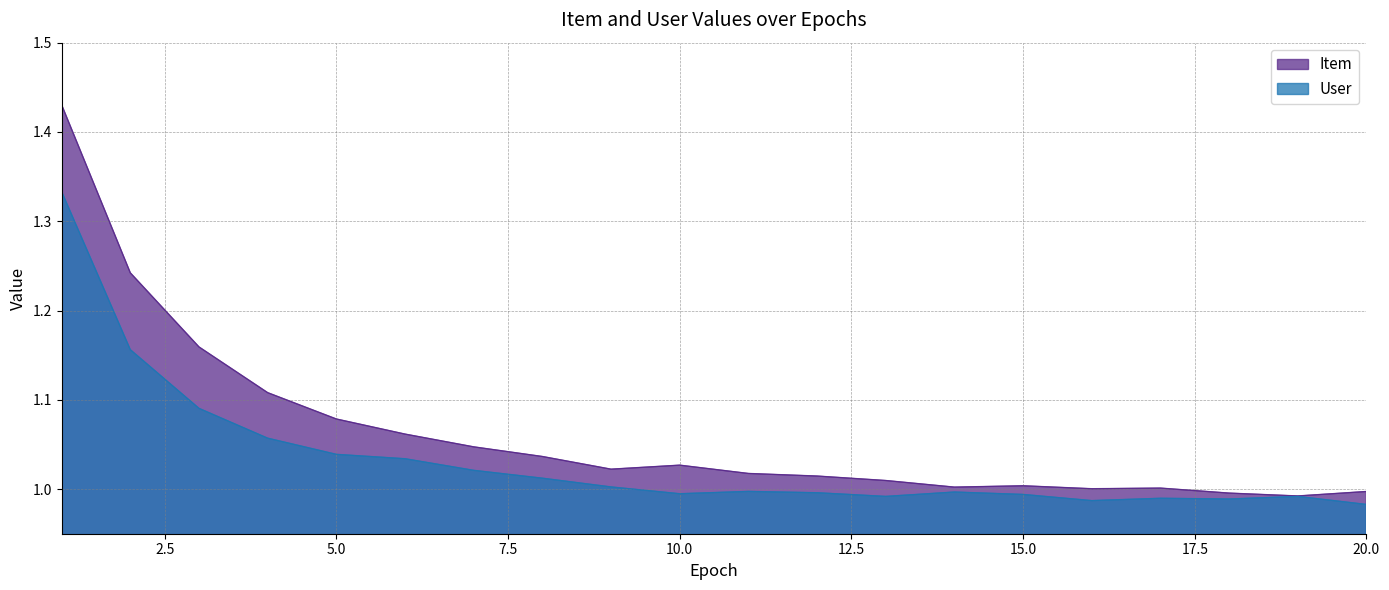

Does the chart display data point markers on the line(s)?

No